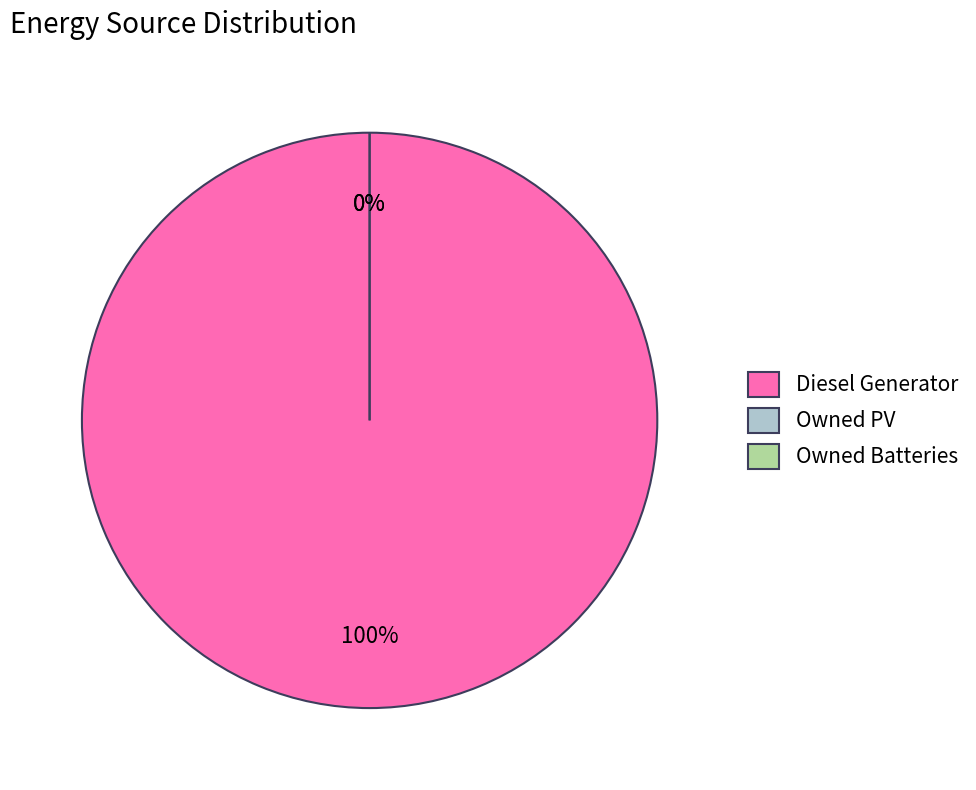

The Diesel Generator slice represents 99% of the pie. True or false?

False